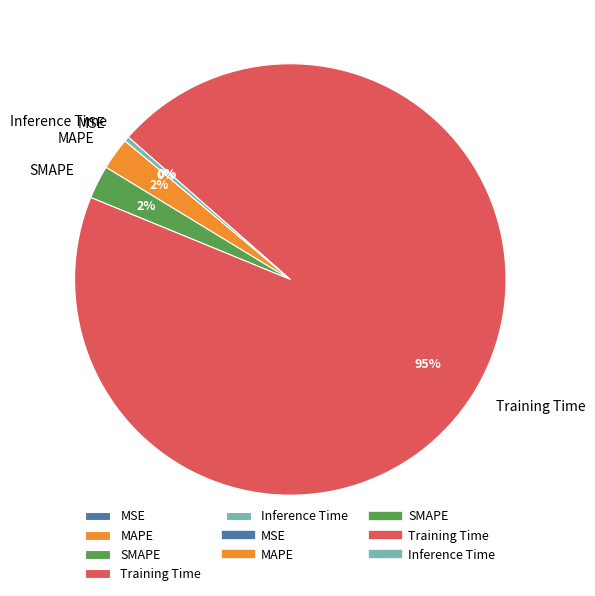

Which slice is the largest?

Training Time